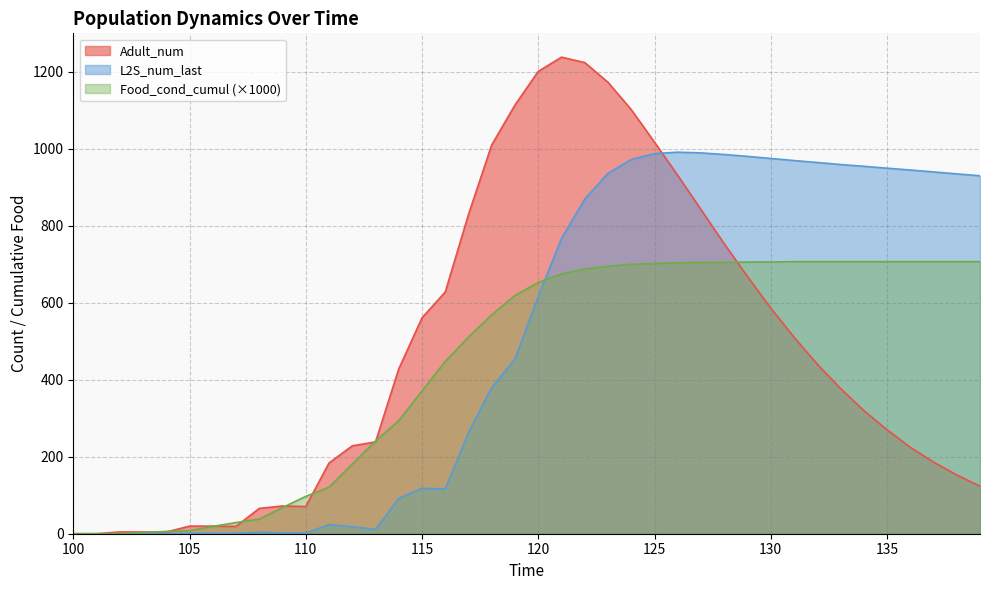

What is the sum of the Food_cond_cumul values at 124 and 139?

1407.0